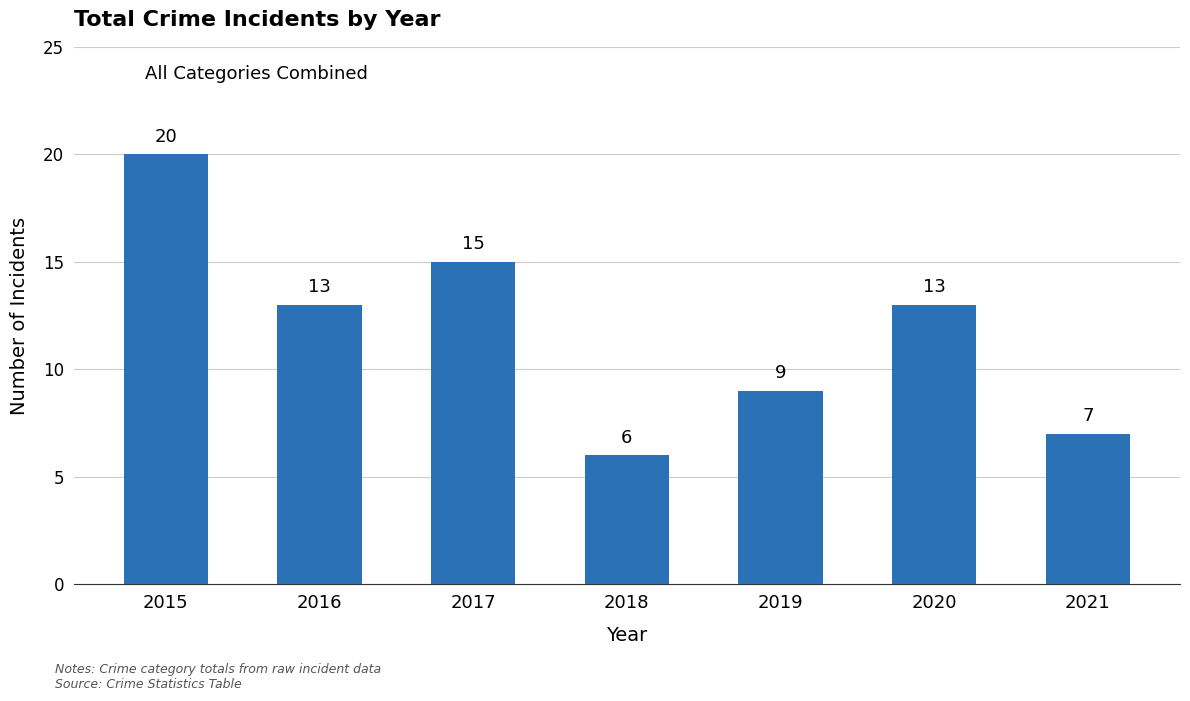

Read the value at 2017, to the nearest 5.

15